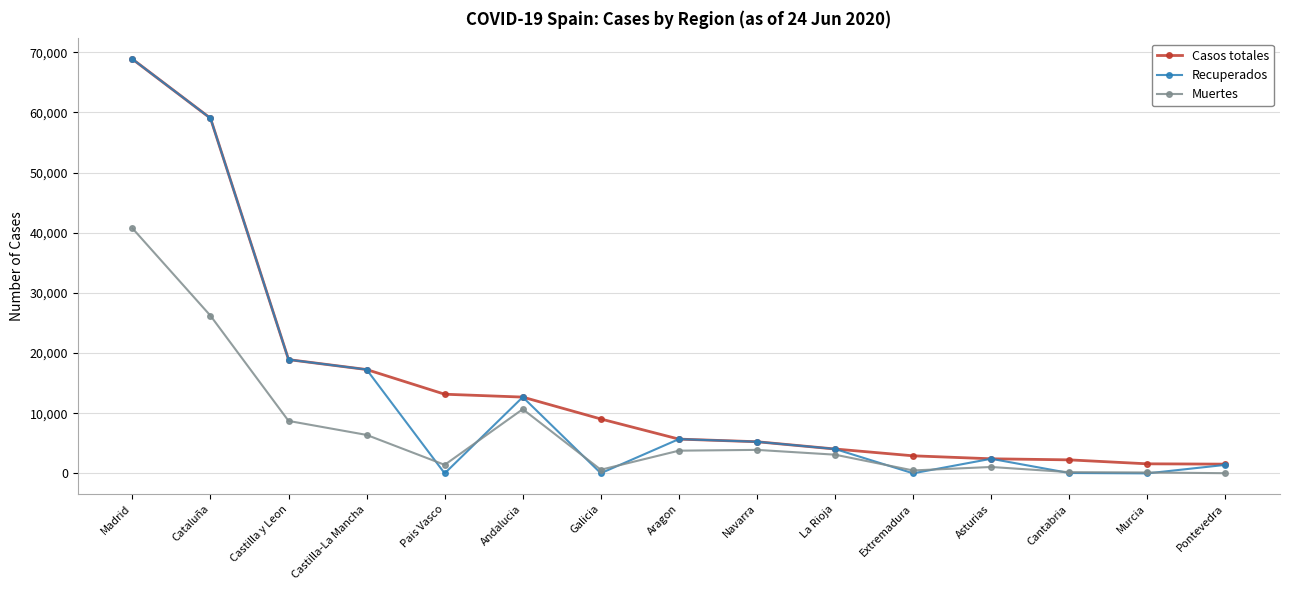

How many lines are shown in the chart?

3